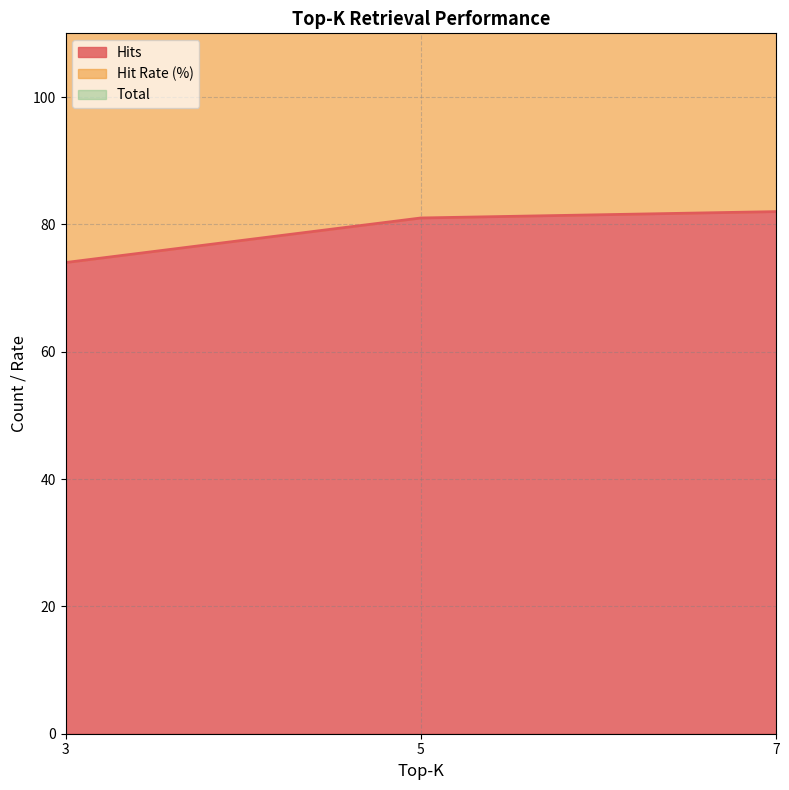

What is the minimum value for Hits?

74